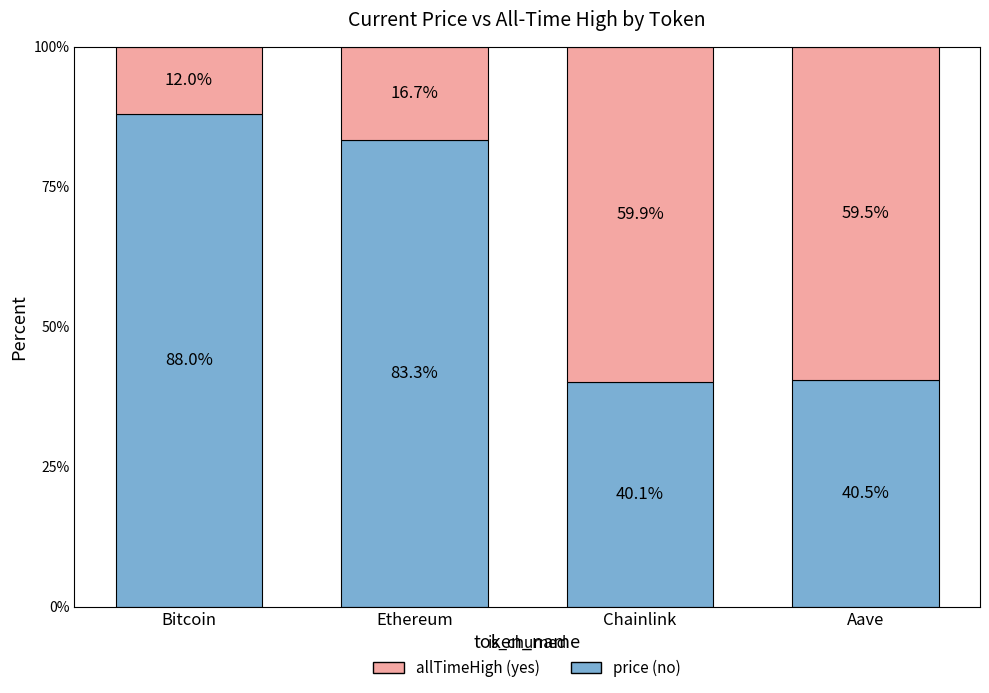

What is the total value across all series at Bitcoin?

100.0